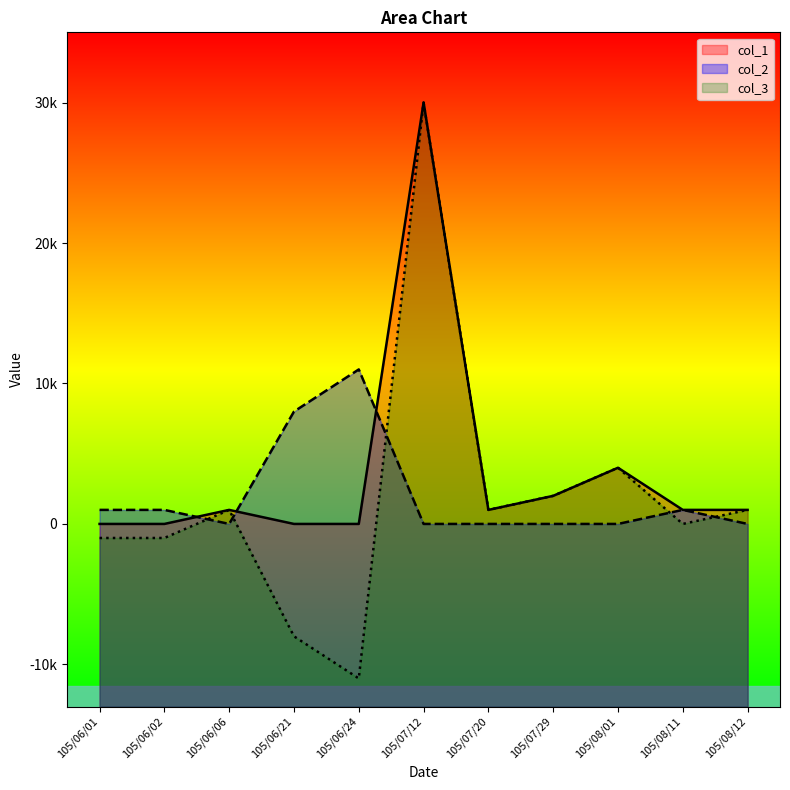

At which label does col_3 reach its peak?

105/07/12